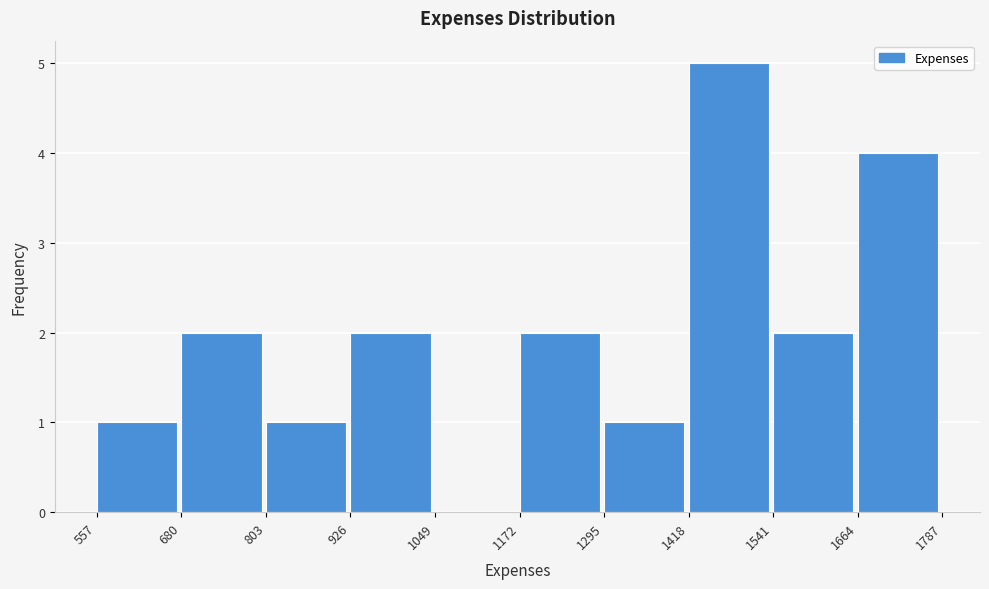

Reading left to right, list every bar in this chart as the range it spans on the x-axis followed by its height. The values are not printed on the chart, so give them approximately, as read against the axis.

557 to 680: 1
680 to 803: 2
803 to 926: 1
926 to 1049: 2
1049 to 1172: 0
1172 to 1295: 2
1295 to 1418: 1
1418 to 1541: 5
1541 to 1664: 2
1664 to 1787: 4